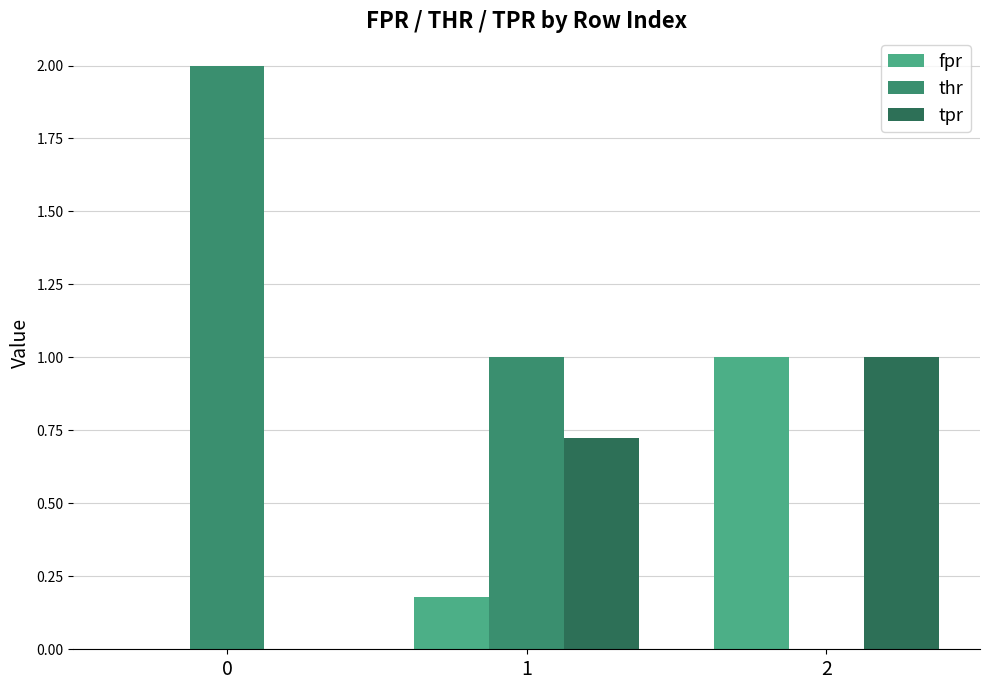

What is the sum of the fpr values at 2 and 0?

1.0